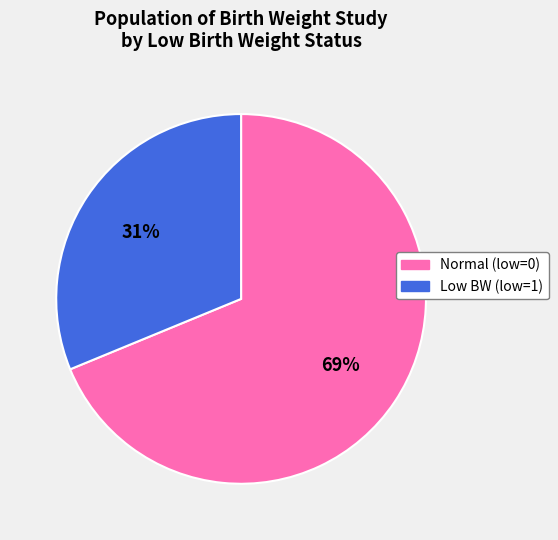

Approximately how many times larger is the value at Normal (low=0) compared to Low BW (low=1)?

2.2